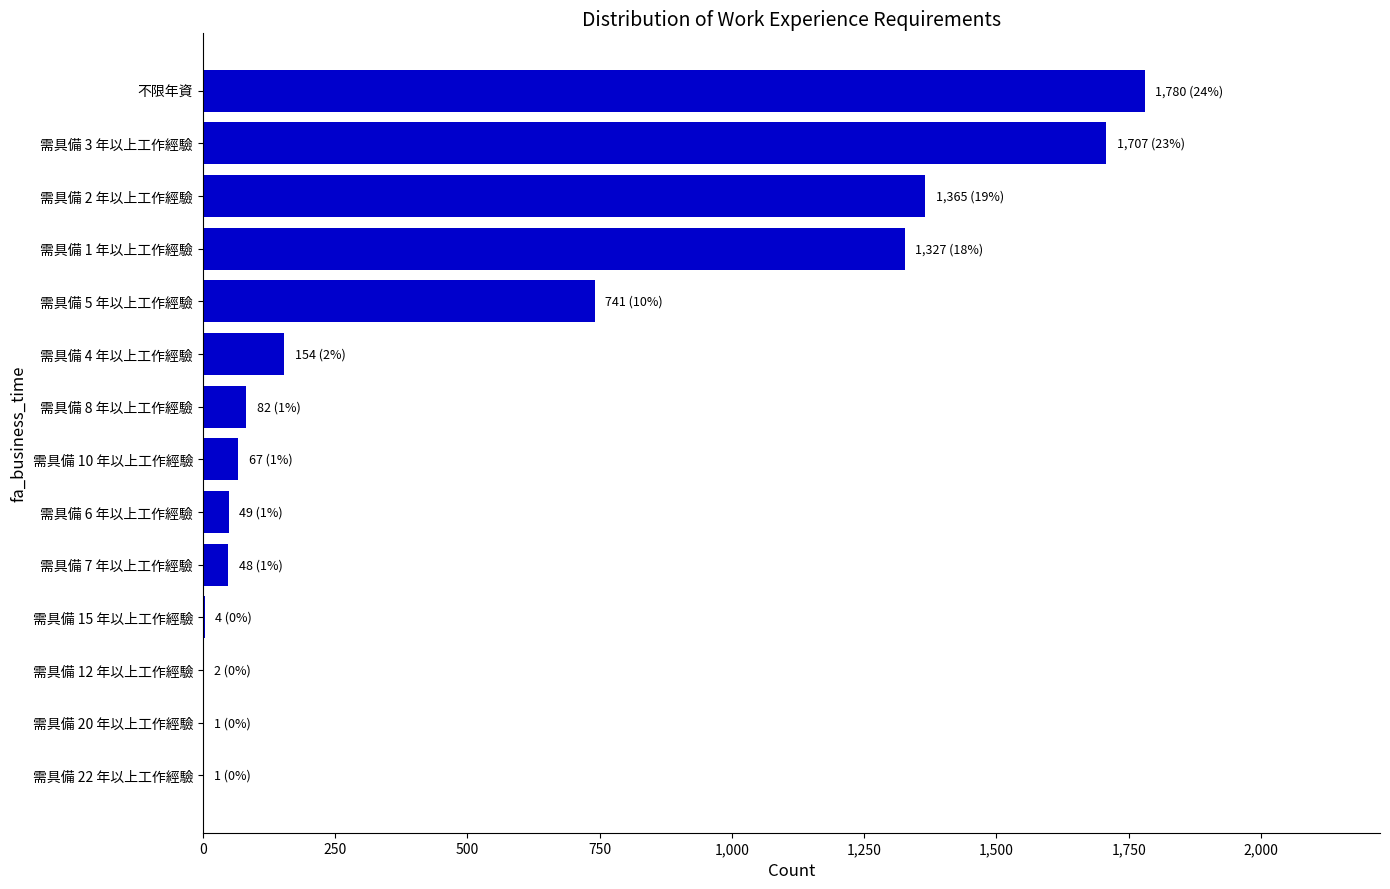

What is the sum of all values?

7328